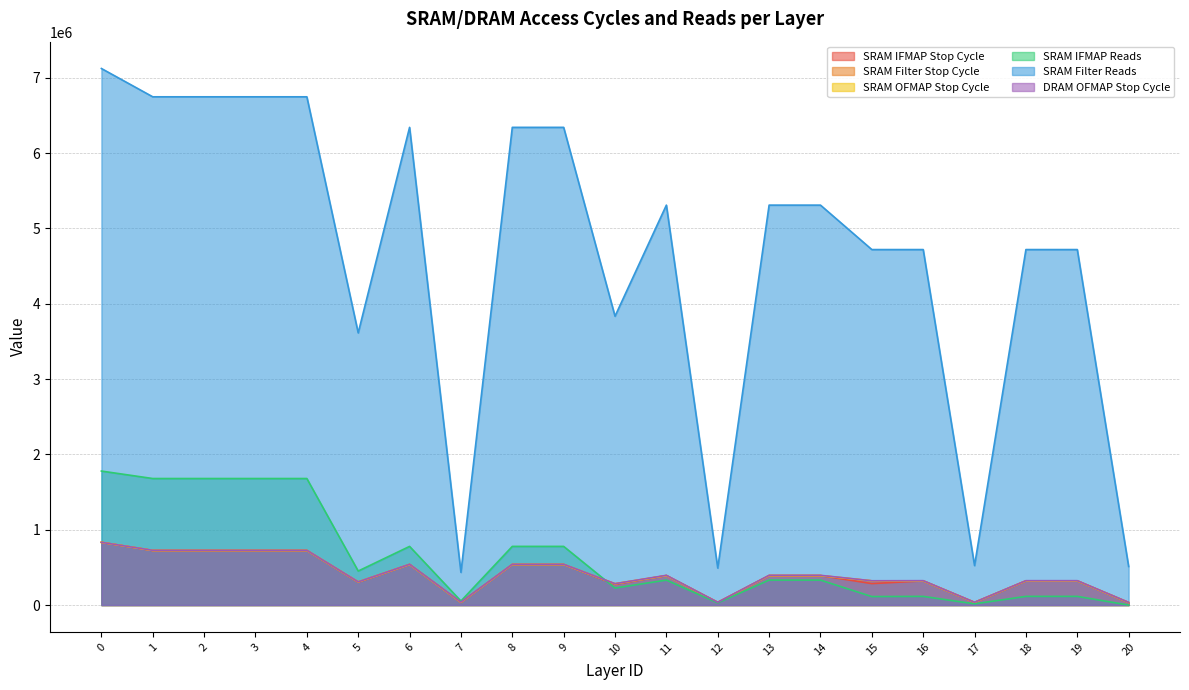

What is the total value across all series at 15?

6081986